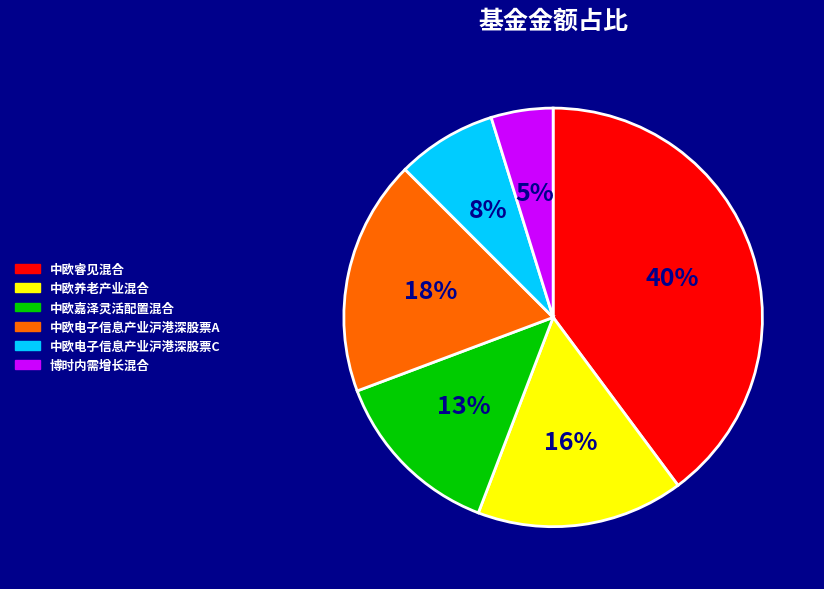

Does any single category account for the majority?

No